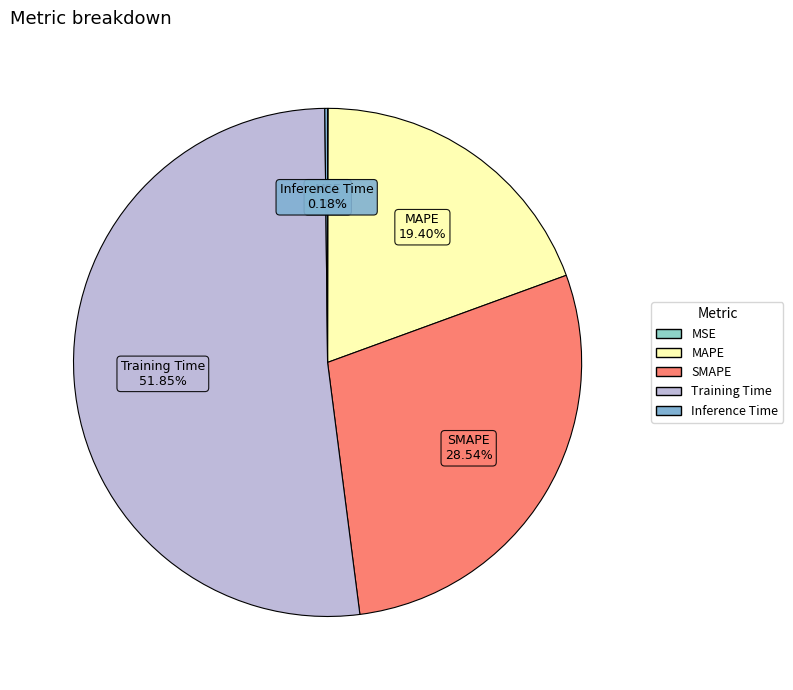

To the nearest percent, what percentage of the pie is MAPE?

19%